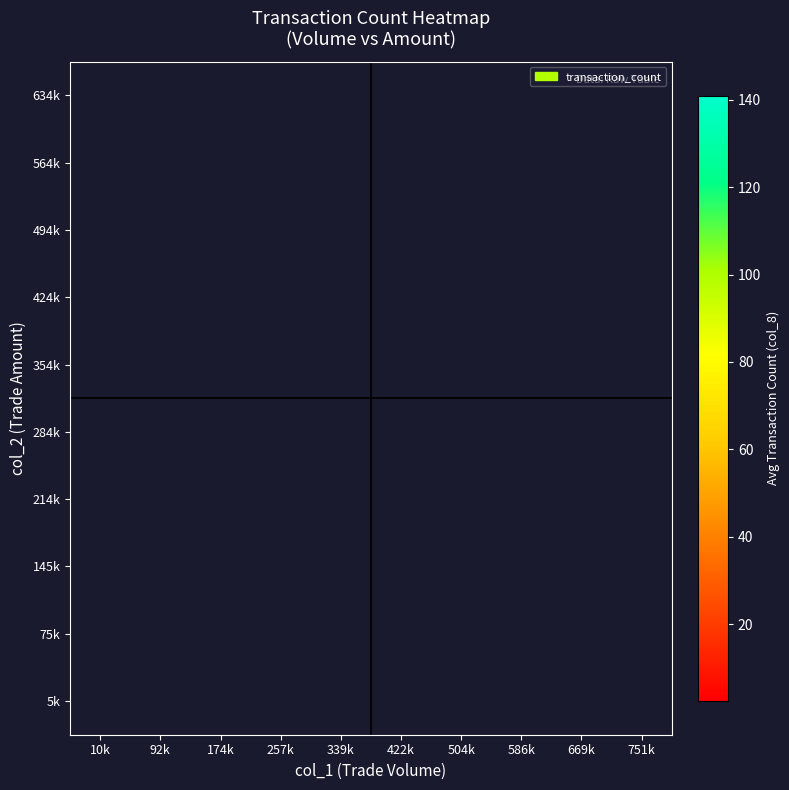

How many distinct data groups are displayed?

10